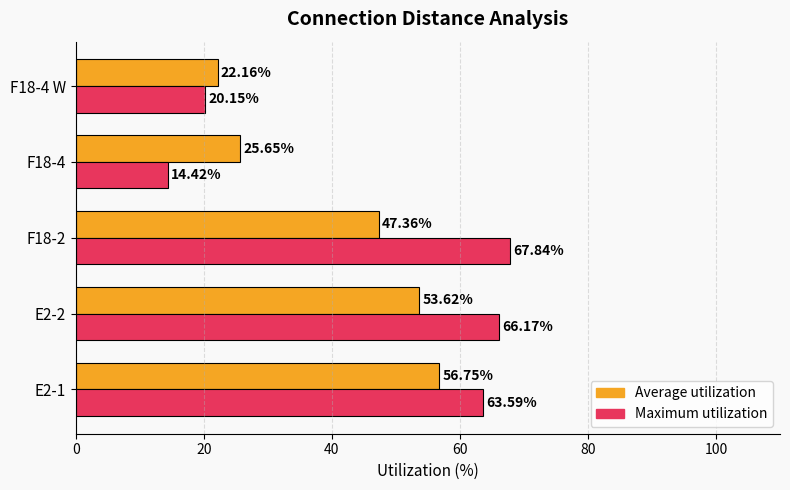

At which category is the sum across all series the highest?

E2-1